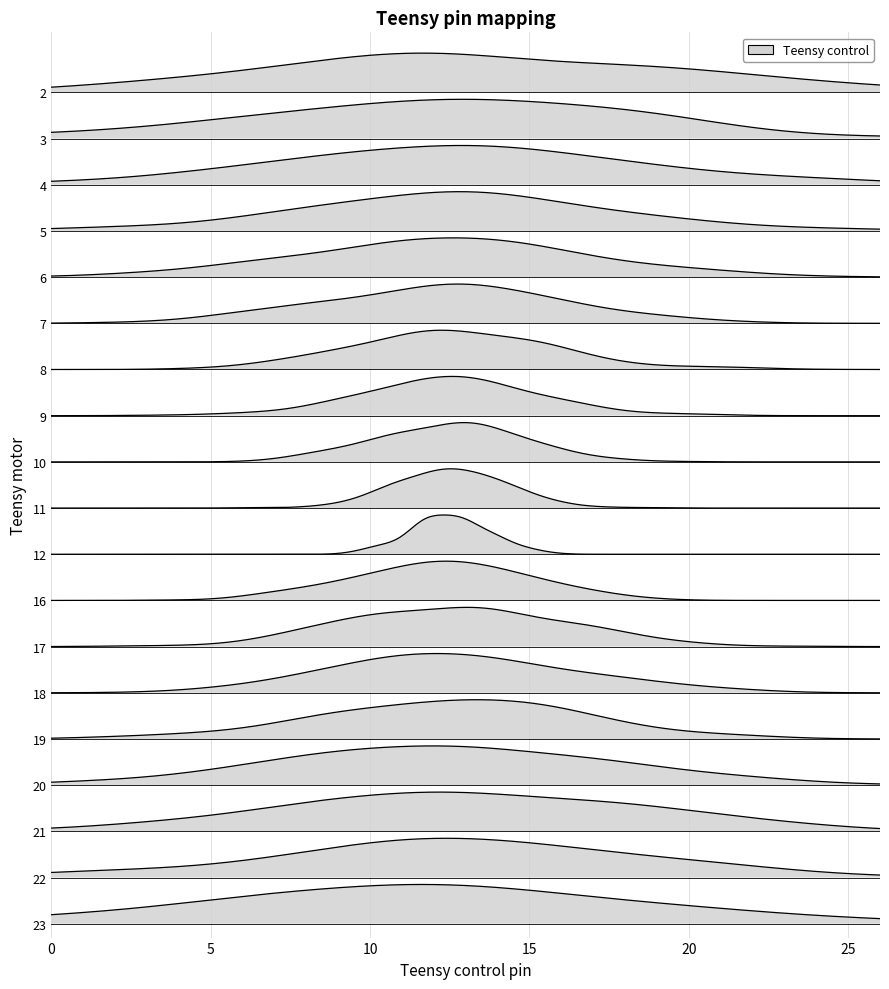

Is it true that teensy_control equals 31 at 14?

False